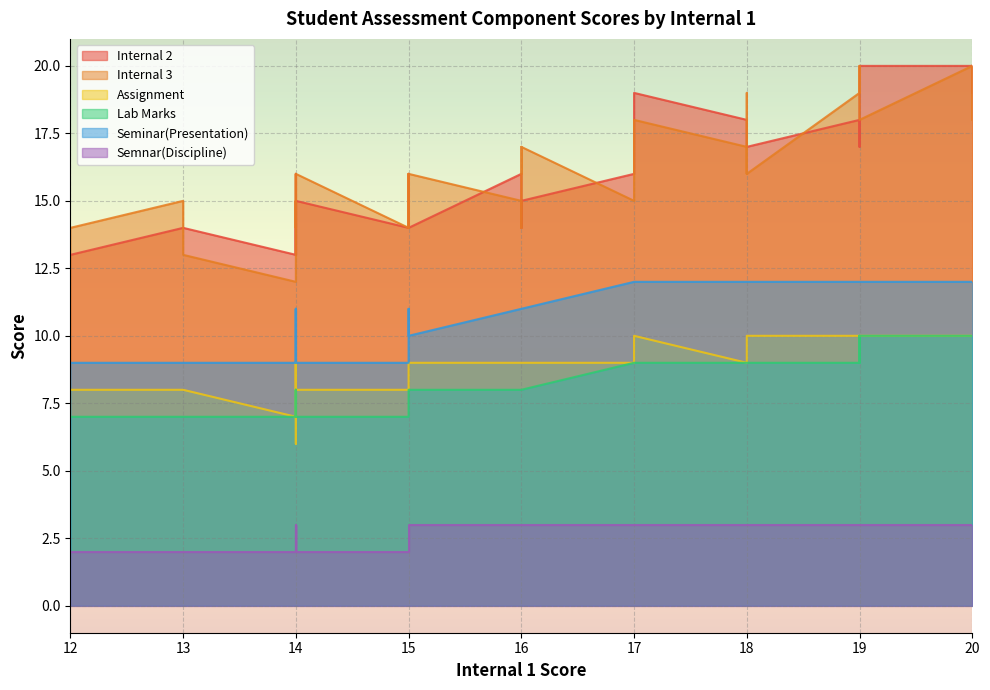

Rank the categories by Semnar(Discipline) value from highest to lowest.

18, 15, 17, 16, 17, 16, 20, 16, 18, 15, 20, 15, 19, 20, 16, 14, 19, 15, 14, 18, 14, 19, 17, 18, 16, 19, 16, 18, 19, 20, 13, 14, 14, 13, 14, 15, 13, 14, 12, 14